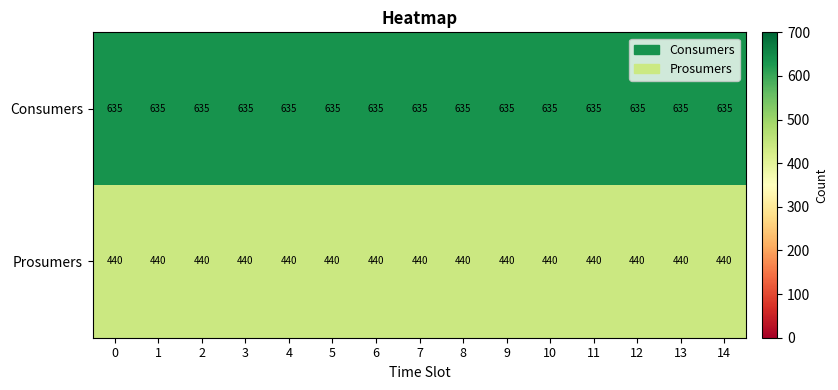

What is the minimum value for Consumers?

635